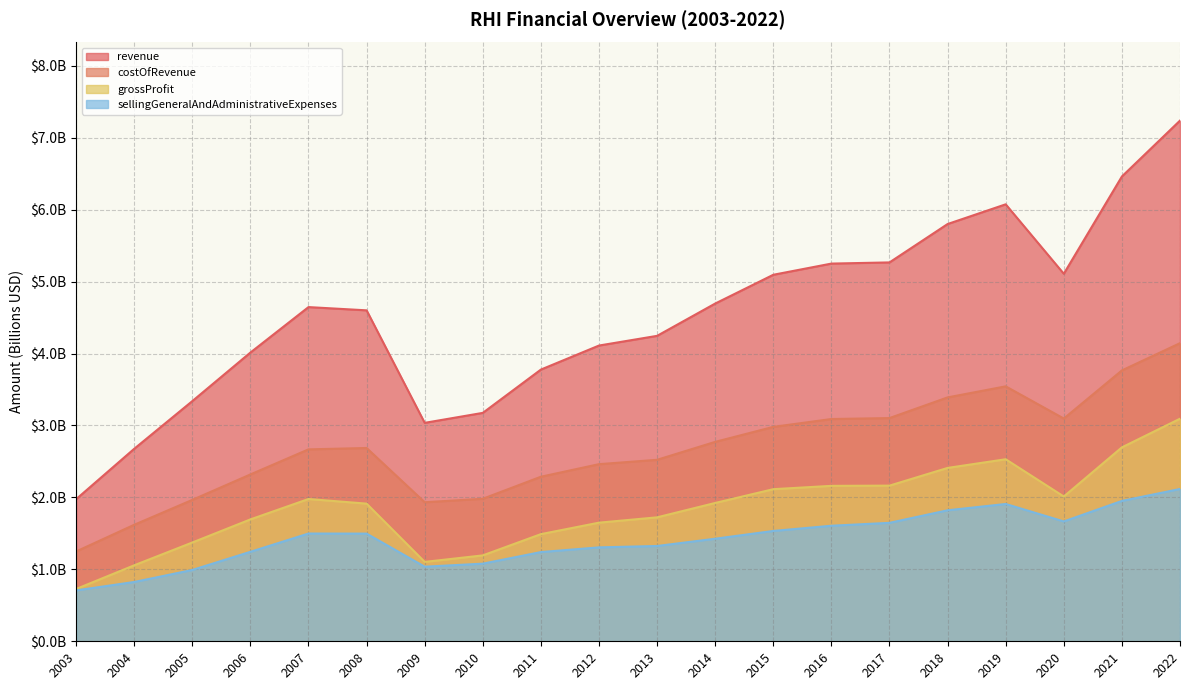

What value does the revenue series have at 2020?

5.1